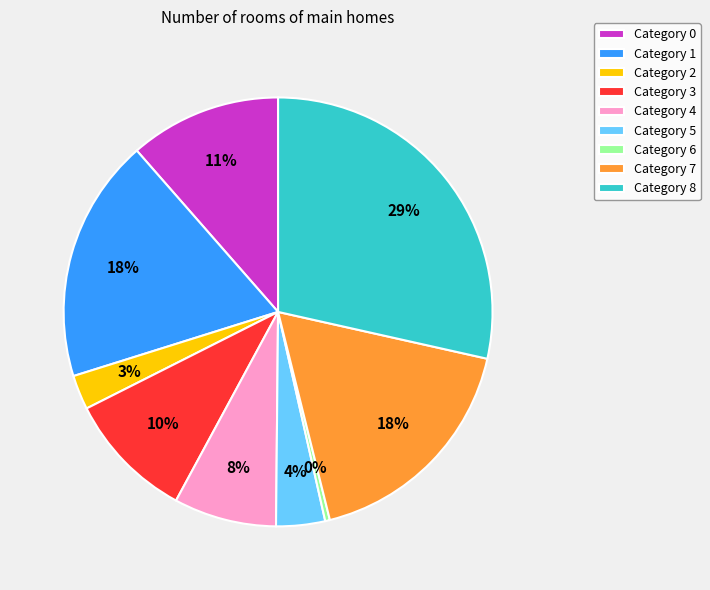

True or false: Category 6 accounts for 0% of the total.

True